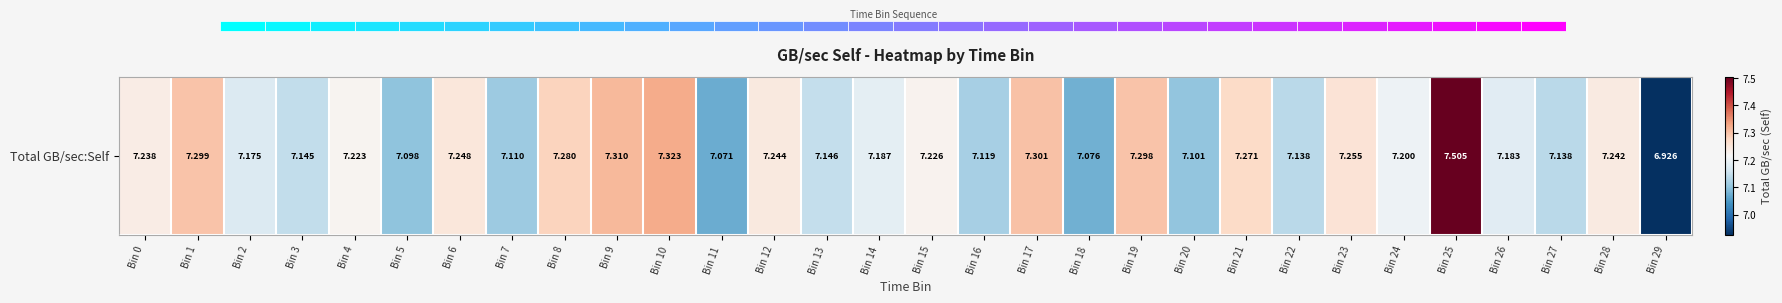

What is the smallest value displayed?

6.9